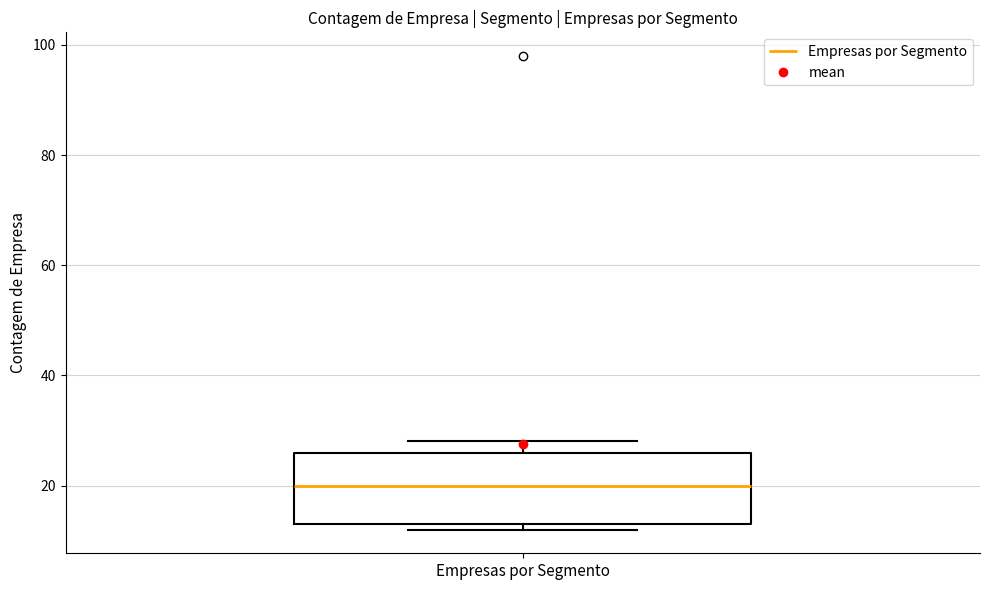

Transcribe this box plot: give where the median line is, the range the box spans, and where the two whiskers end, as read against the y-axis. The values are not printed on the chart, so give them approximately, as read against the axis.

median 20, box 14 to 26, whiskers 12 to 28